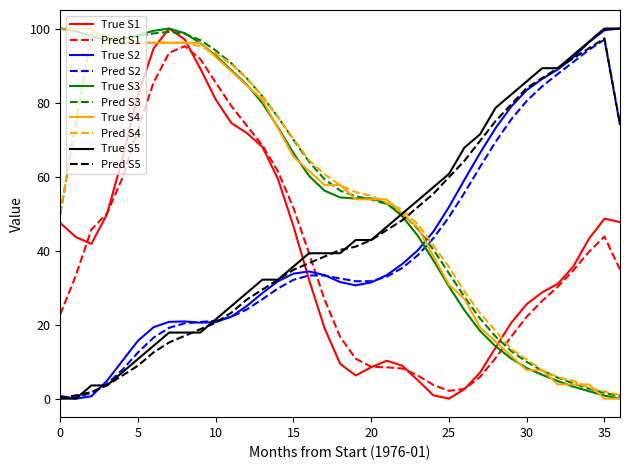

Which series ends up on top after the final intersection of Pred S1 and Pred S5?

Pred S5